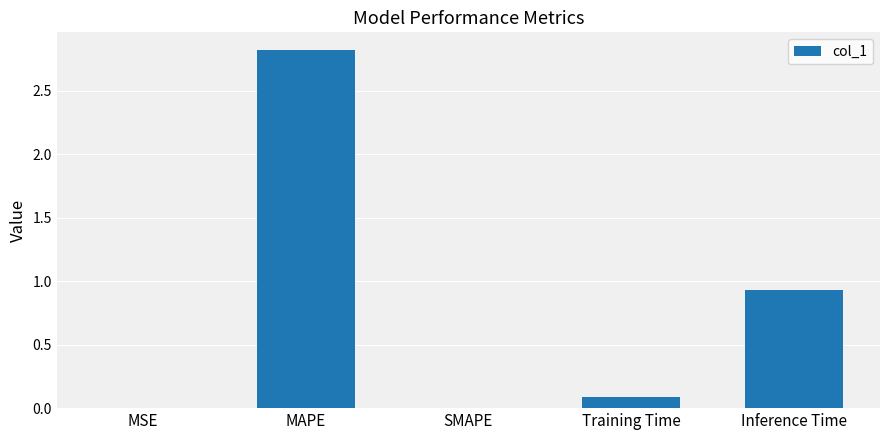

What is the sum of all values?

3.8